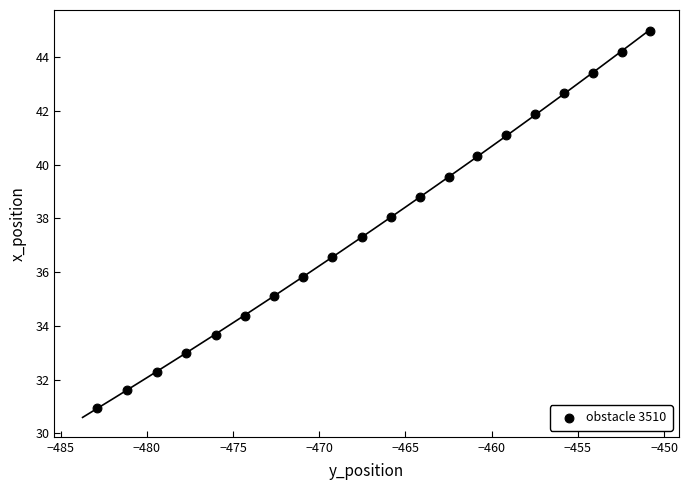

What is the range of X values (max minus min)?

32.1